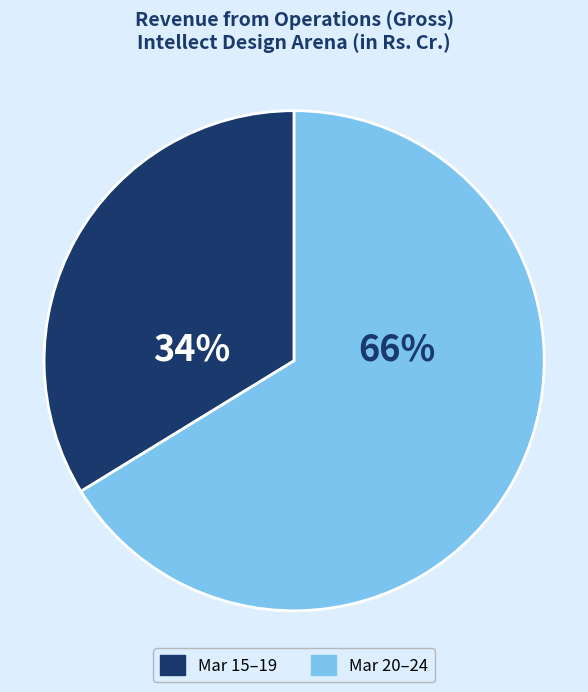

To the nearest percent, what is the difference between the largest and smallest slice percentages?

32%